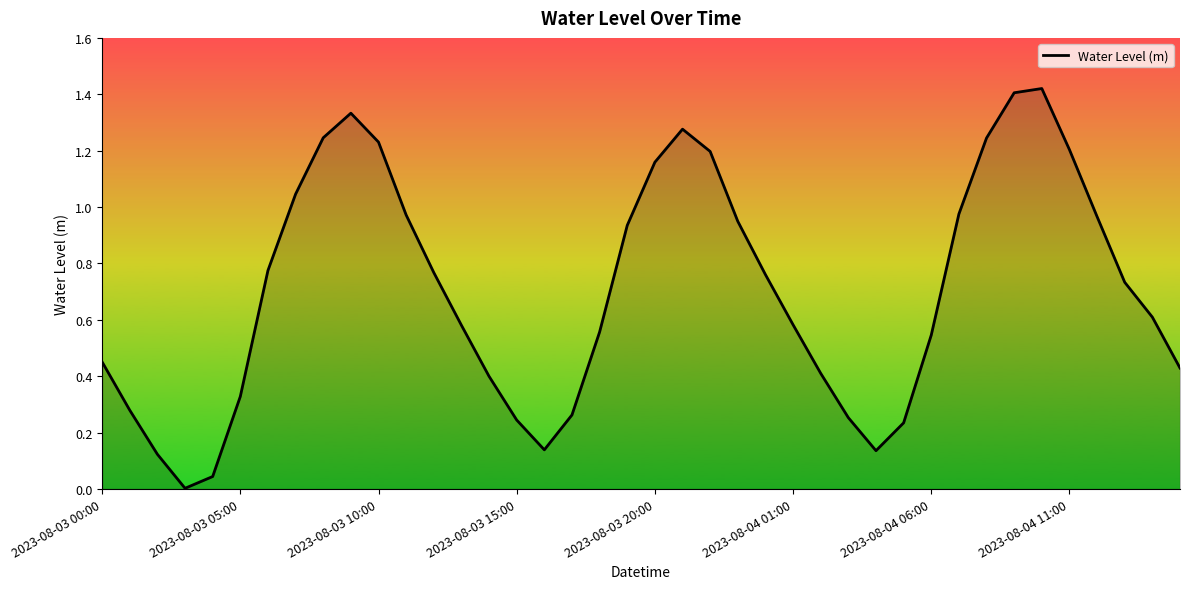

How many lines are shown in the chart?

1